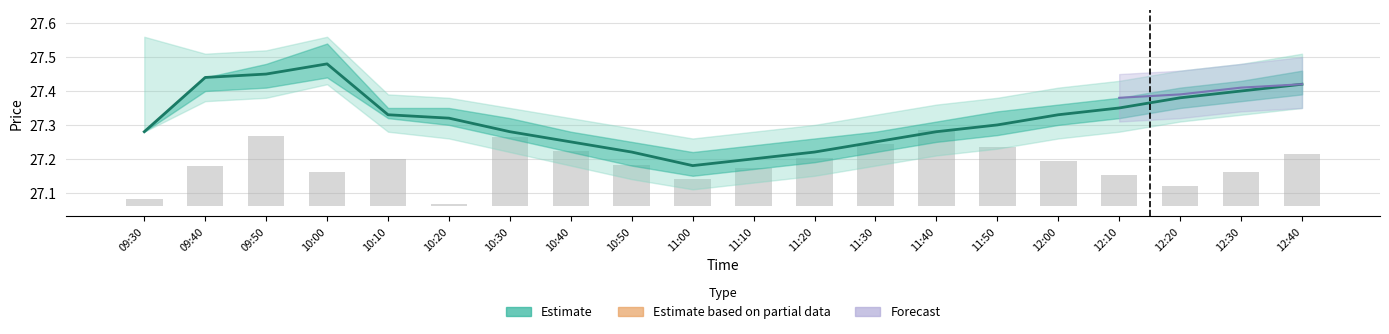

What is the label of the 19th bar from the left?

12:30